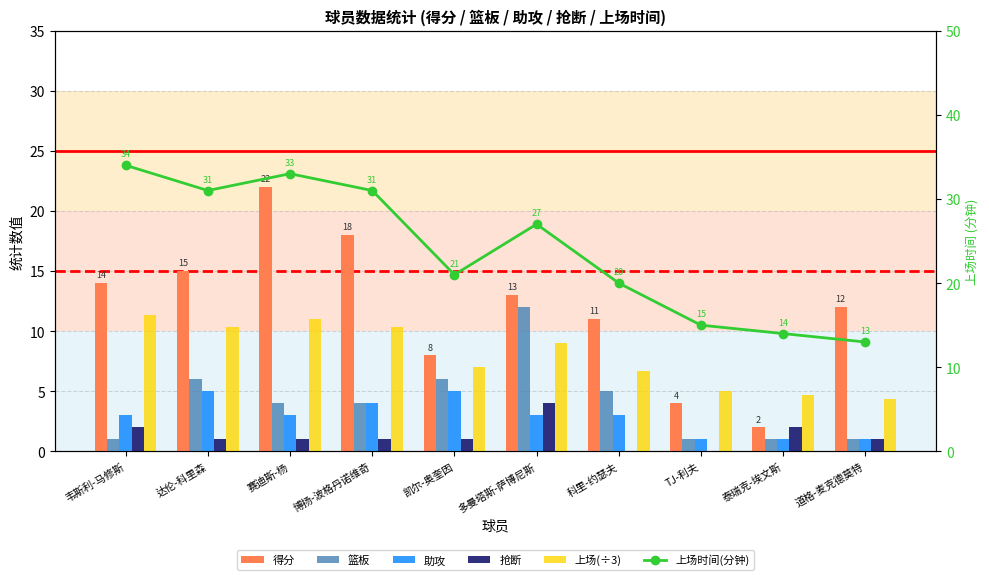

Reading left to right, list all the values displayed in this chart.

得分: 14.0	15.0	22.0	18.0	8.0	13.0	11.0	4.0	2.0	12.0
篮板: 1.0	6.0	4.0	4.0	6.0	12.0	5.0	1.0	1.0	1.0
助攻: 3.0	5.0	3.0	4.0	5.0	3.0	3.0	1.0	1.0	1.0
抢断: 2.0	1.0	1.0	1.0	1.0	4.0	0.0	0.0	2.0	1.0
上场(÷3): 11.3	10.3	11.0	10.3	7.0	9.0	6.7	5.0	4.7	4.3
上场时间(分钟): 34.0	31.0	33.0	31.0	21.0	27.0	20.0	15.0	14.0	13.0